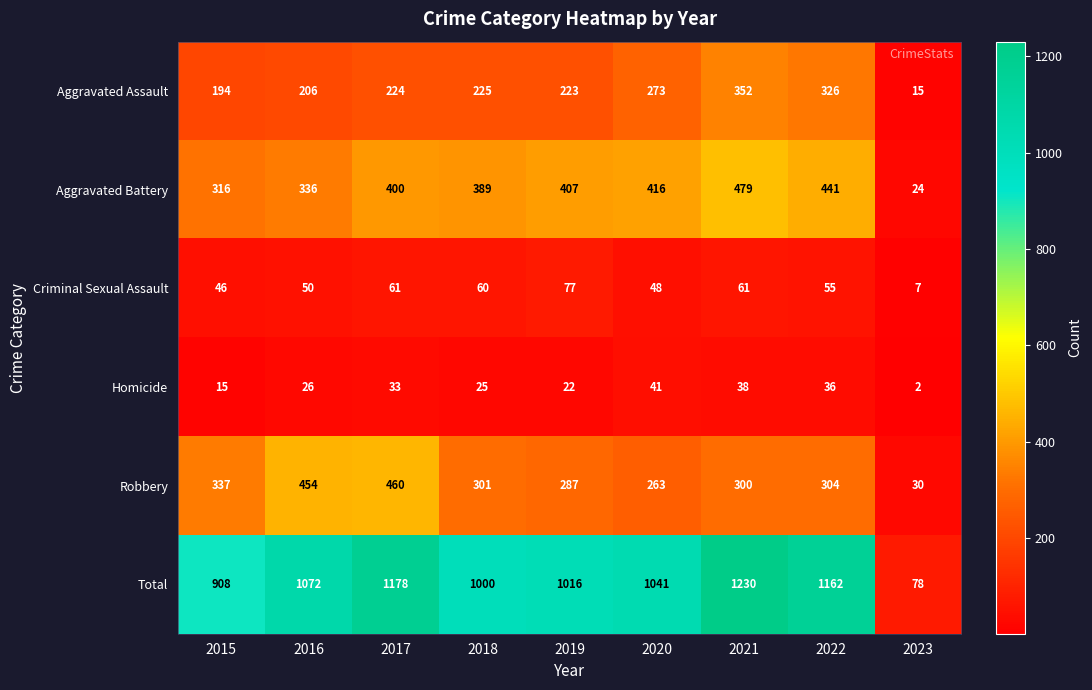

Which category has the lowest value in the Total series?

2023